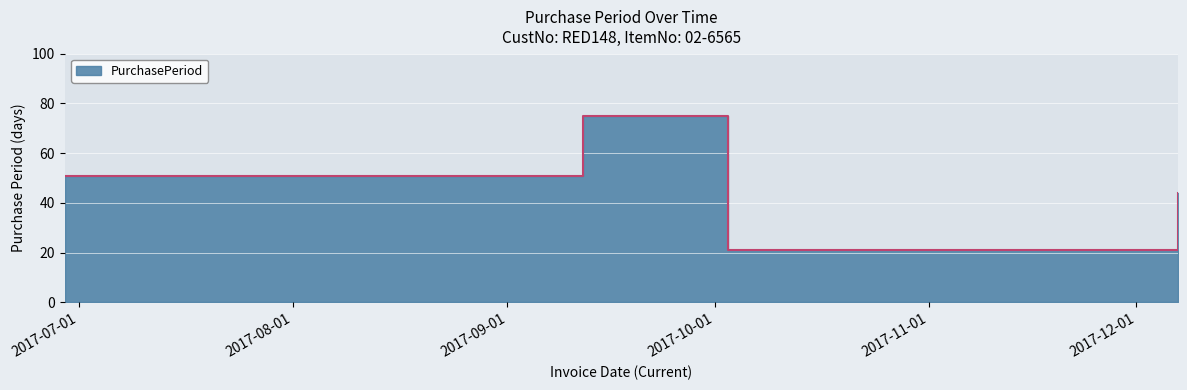

What is the approximate value at 2017-09-12, to the nearest 10?

80